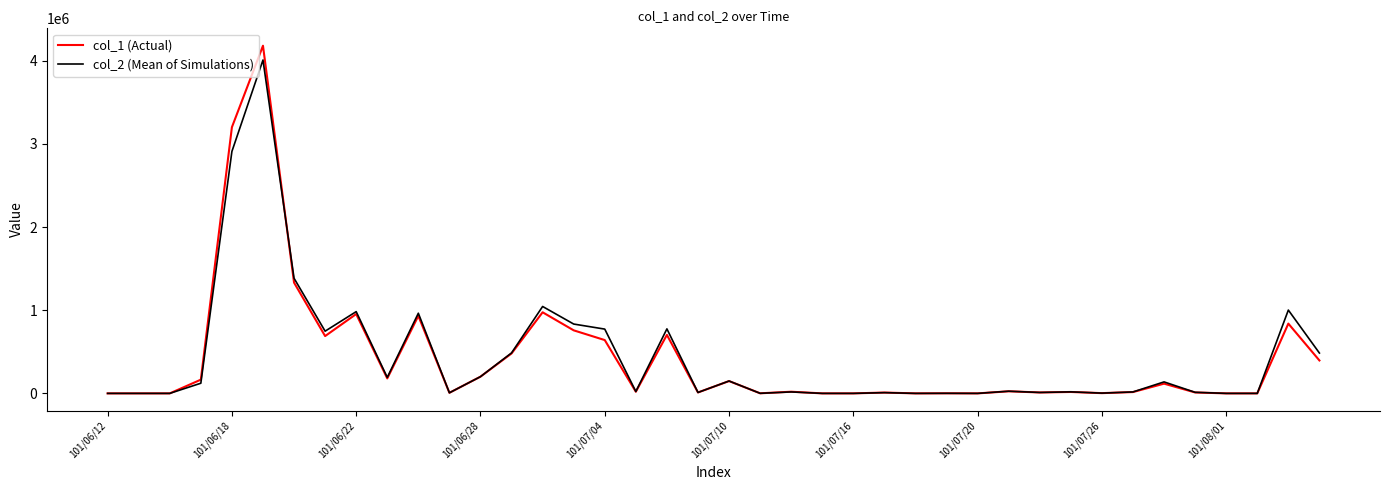

How many values in the col_2 (Mean of Simulations) series are below 22800?

20